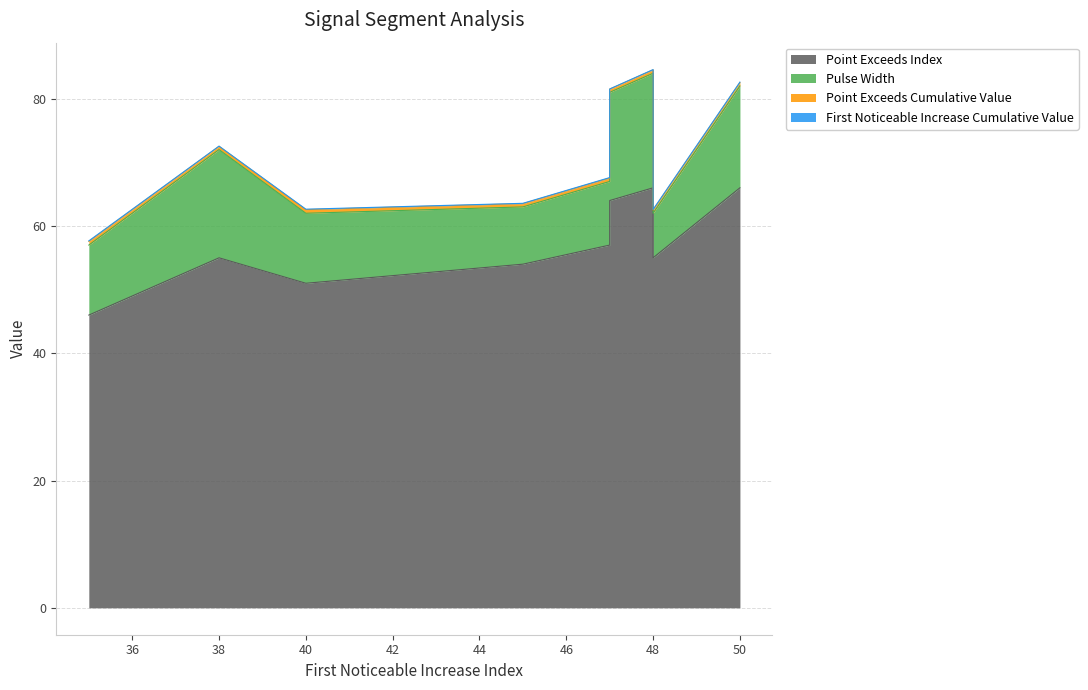

Does the chart have visible grid lines?

Yes